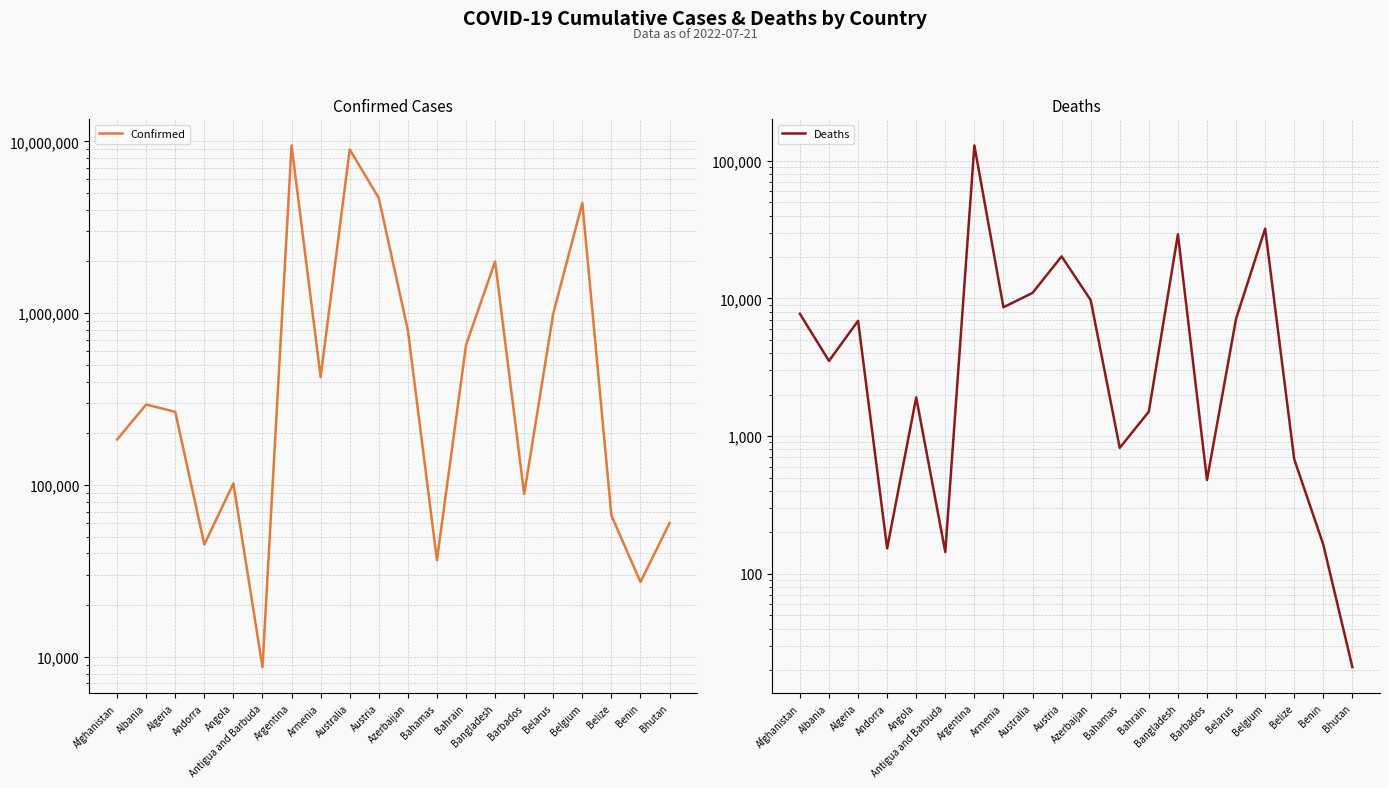

True or false: Confirmed has a value of 994037 at Belarus.

True